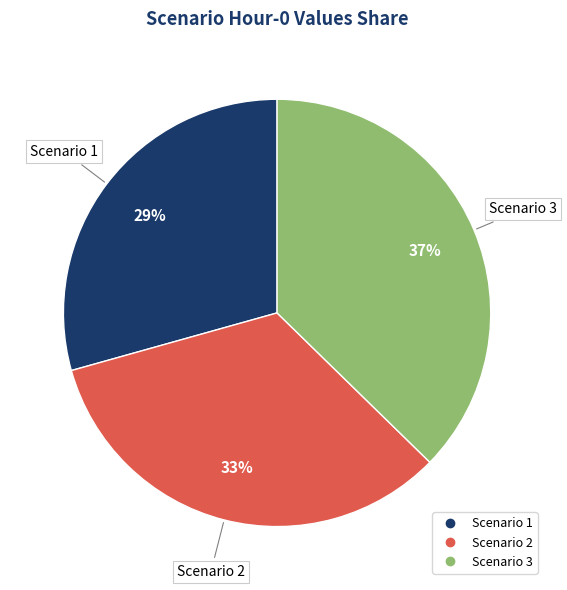

How many segments does this pie chart have?

3